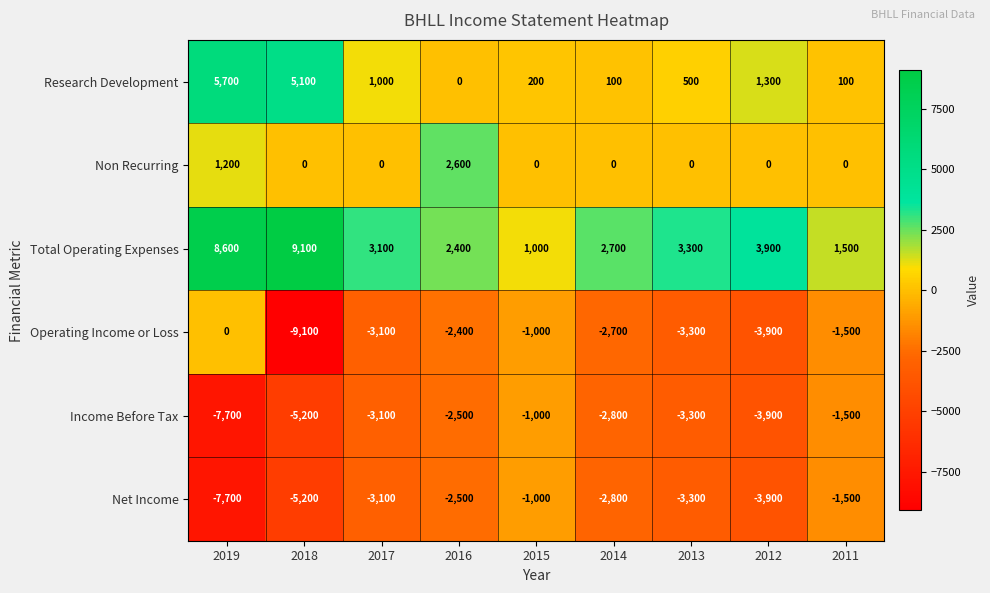

True or false: Non Recurring has a value of -1269 at 2018.

False